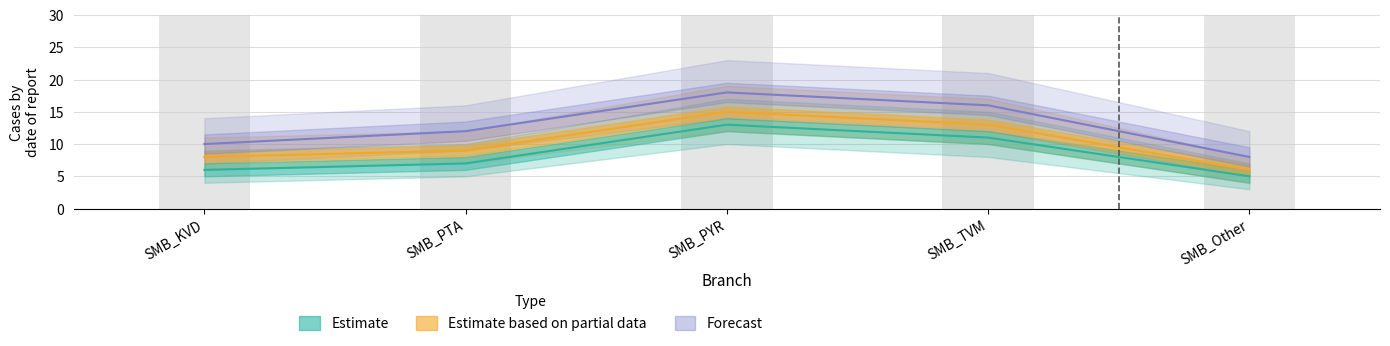

Reading left to right, what are all the values shown in this chart?

Estimate: 6	7	13	11	5
Estimate based on partial data: 8	9	15	13	6
Forecast: 10	12	18	16	8